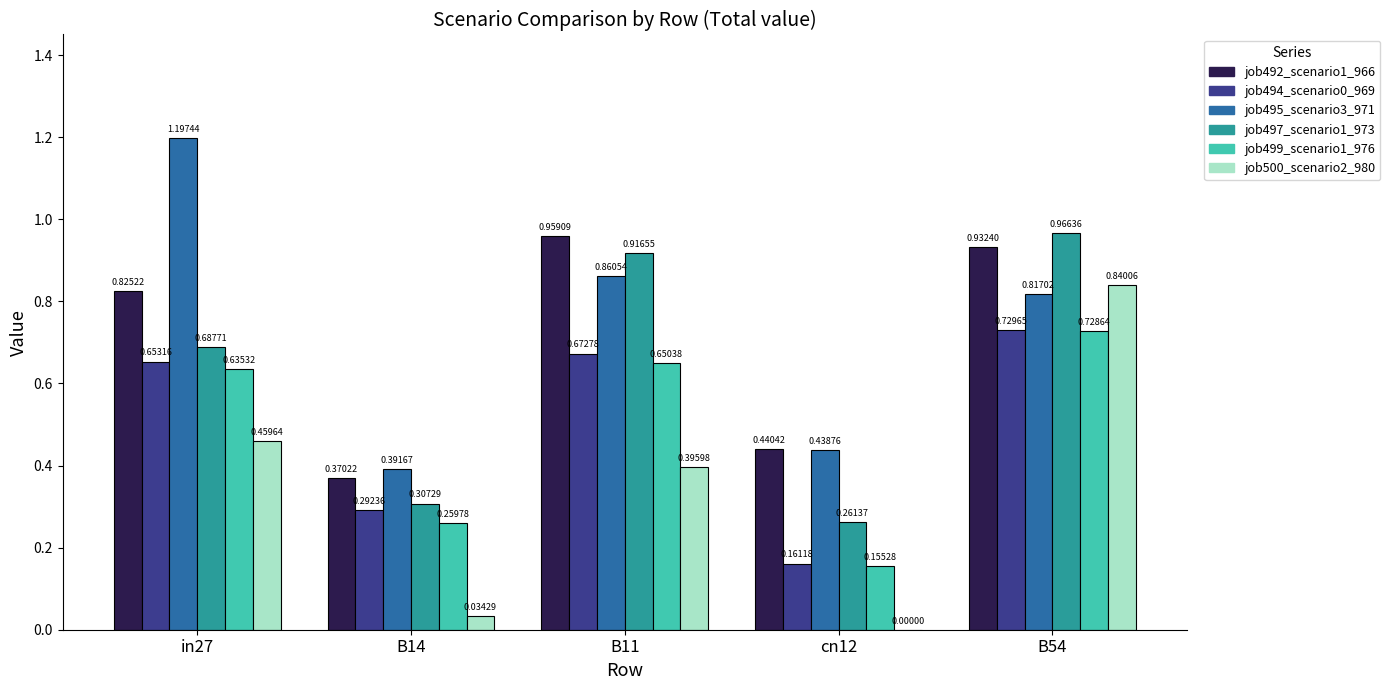

Which series has the widest spread of values?

job500_scenario2_980